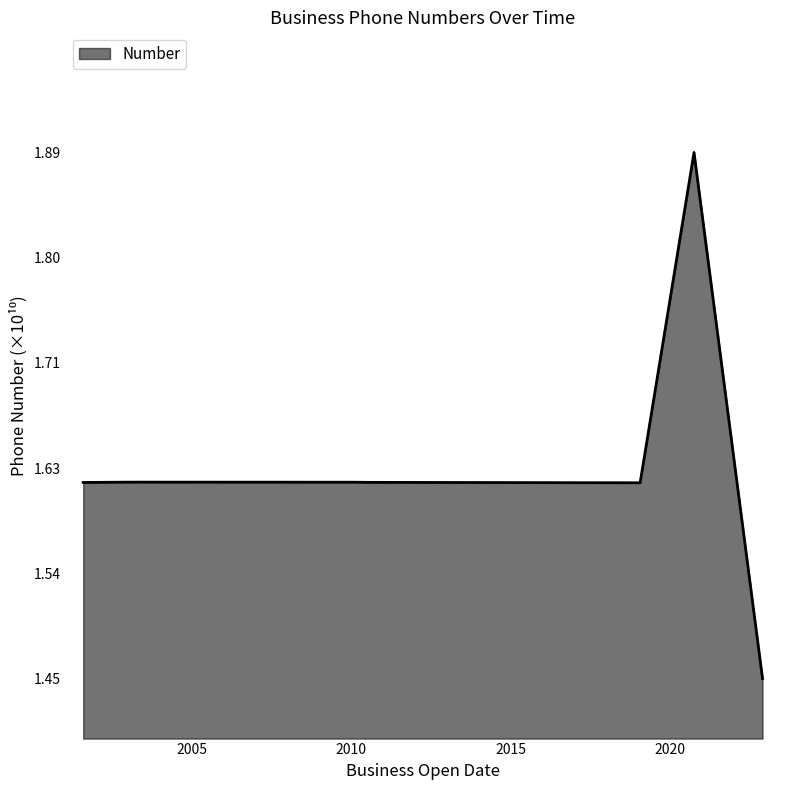

How many categories are shown in the chart?

7